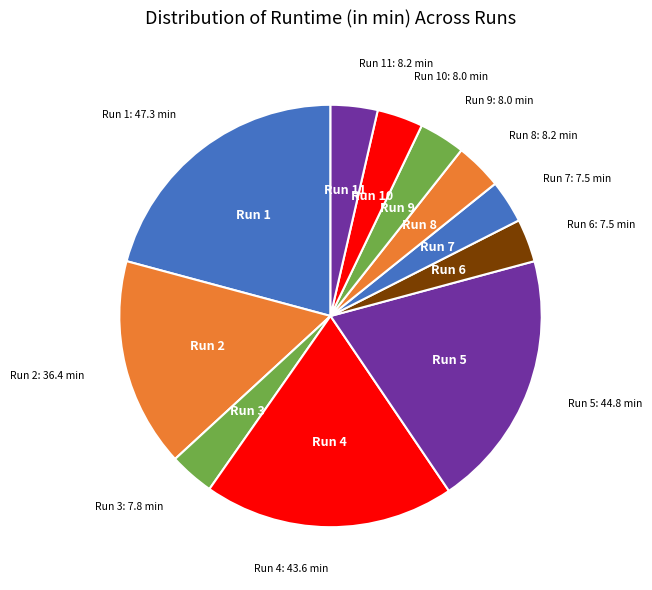

To the nearest percent, what is the difference between the largest and smallest slice percentages?

18%